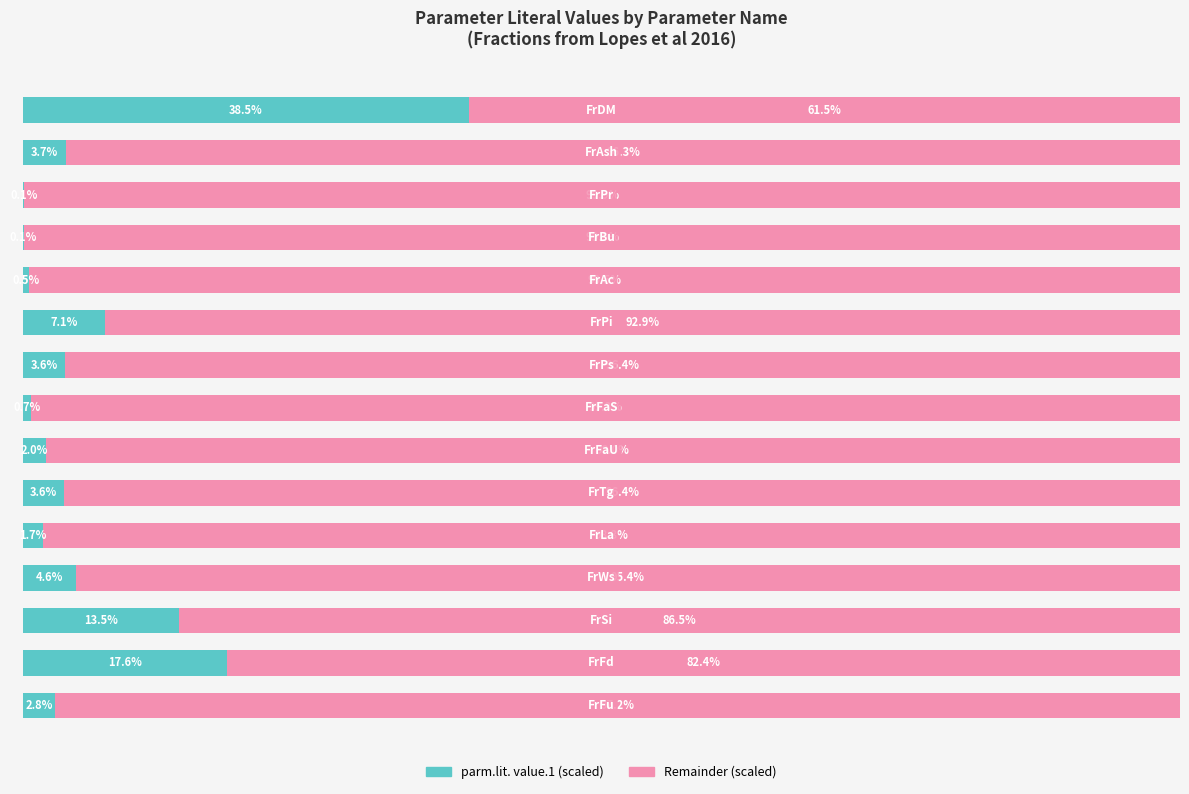

What is the value of the parm.lit. value.1 (scaled) bar at the 4th from the left?

4.6